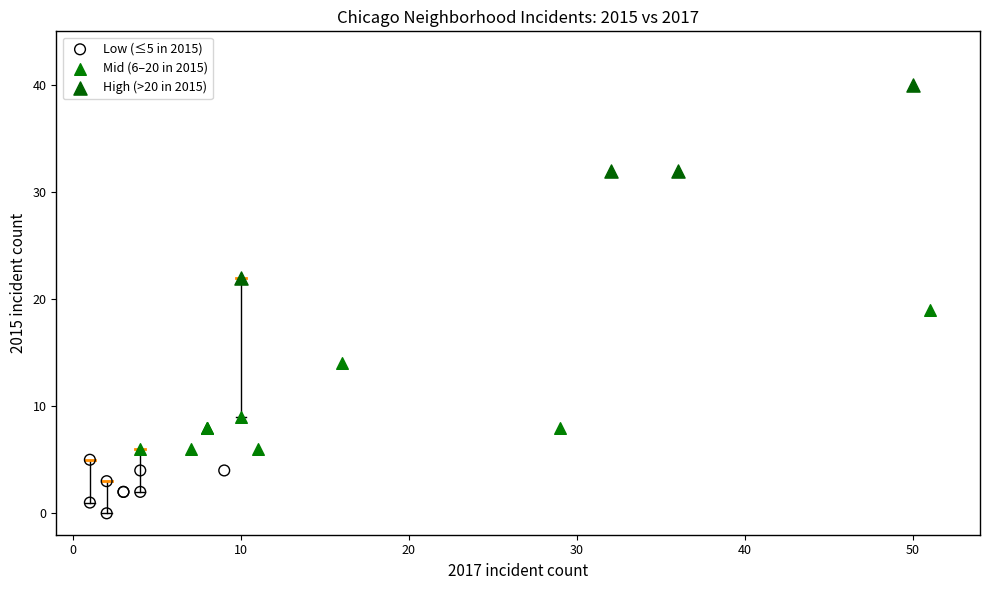

Which series reaches the minimum Y coordinate?

Low (≤5 in 2015)